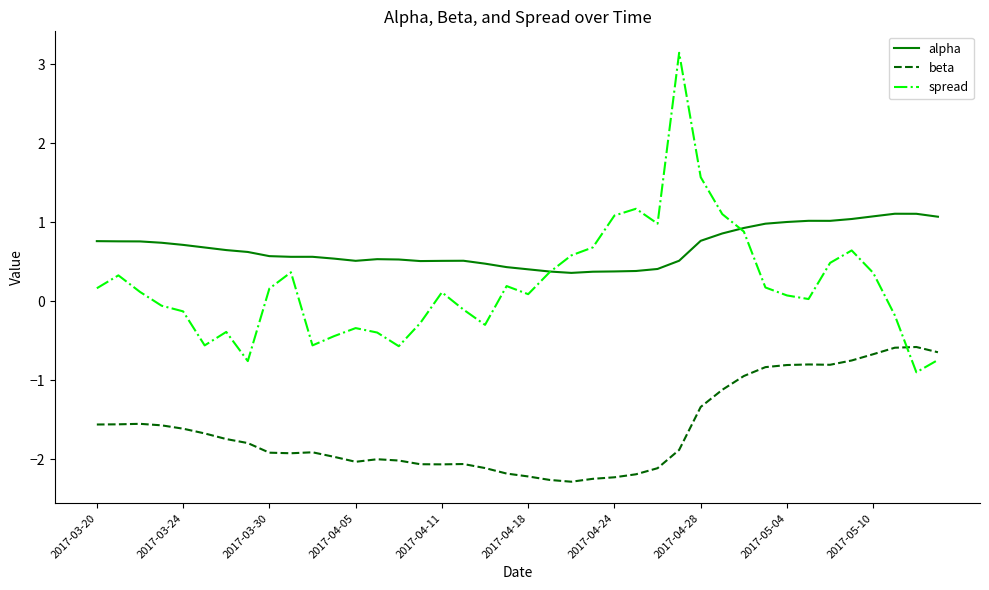

Which series has the largest total across all categories?

alpha